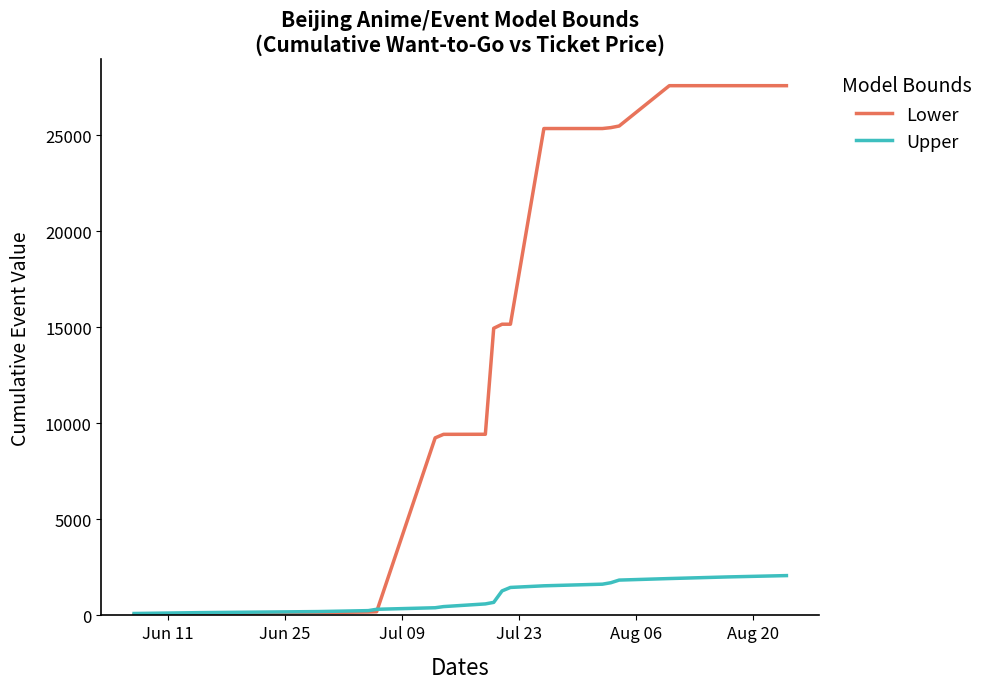

What is the difference between the maximum and minimum values in the Lower series?

27554.0